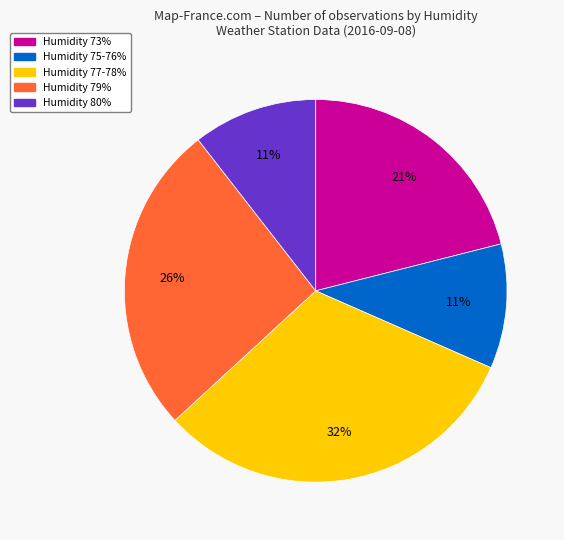

Is there any slice that represents more than half of the pie?

No